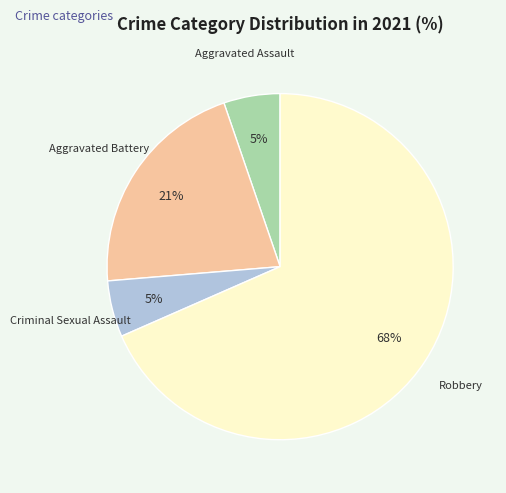

To the nearest percent, what percentage of the pie is Criminal Sexual Assault?

5%